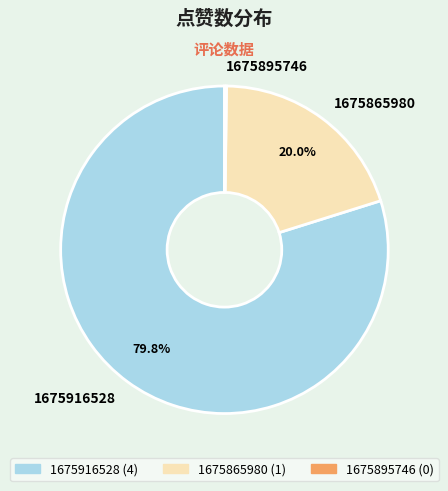

Is it true that 1675865980 is 20% of the pie?

True